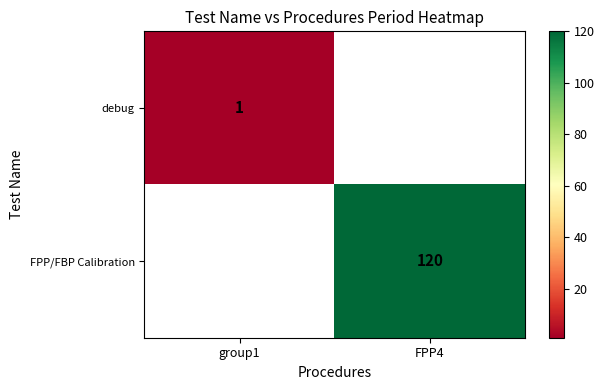

Is it true that debug equals 1 at group1?

True